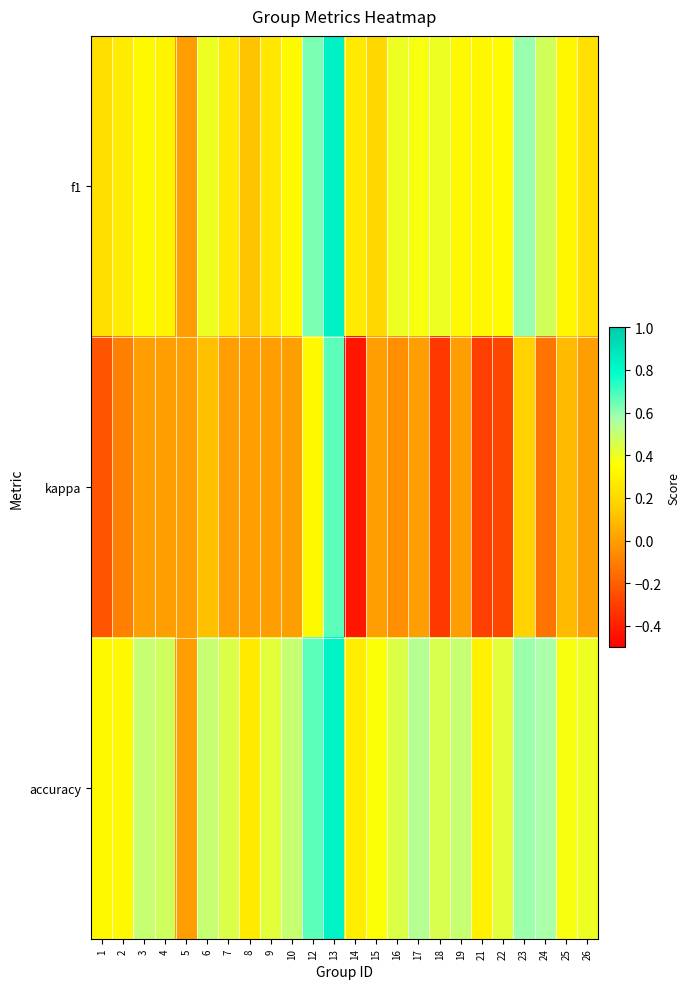

Reading left to right, what are all the values shown in this chart?

f1: 1=0.2	2=0.3	3=0.3	4=0.3	5=0.0	6=0.4	7=0.3	8=0.1	9=0.3	10=0.3	12=0.6	13=0.8	14=0.3	15=0.2	16=0.4	17=0.4	18=0.4	19=0.3	21=0.3	22=0.3	23=0.6	24=0.5	25=0.3	26=0.2
kappa: 1=-0.2	2=-0.1	3=0.0	4=0.0	5=0.0	6=0.1	7=0.0	8=0.0	9=0.0	10=0.0	12=0.3	13=0.7	14=-0.4	15=0.0	16=-0.0	17=0.0	18=-0.3	19=0.0	21=-0.3	22=-0.3	23=0.2	24=-0.1	25=0.1	26=0.0
accuracy: 1=0.3	2=0.3	3=0.5	4=0.5	5=0.0	6=0.5	7=0.4	8=0.3	9=0.4	10=0.5	12=0.7	13=0.8	14=0.3	15=0.4	16=0.4	17=0.5	18=0.5	19=0.5	21=0.3	22=0.4	23=0.6	24=0.6	25=0.4	26=0.4